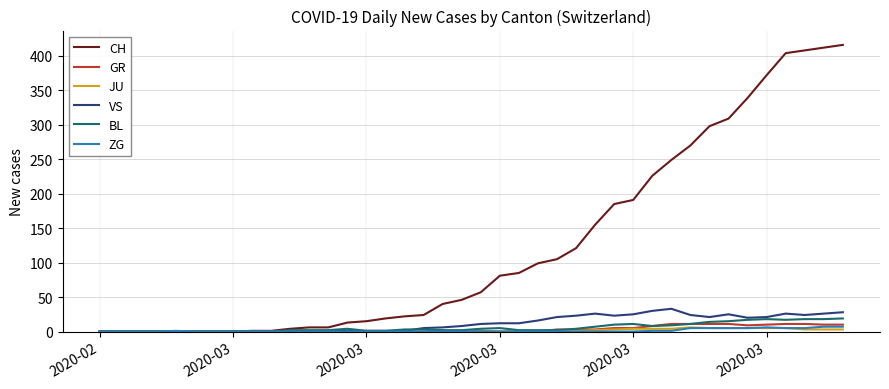

What is the difference between the maximum and minimum values in the CH series?

416